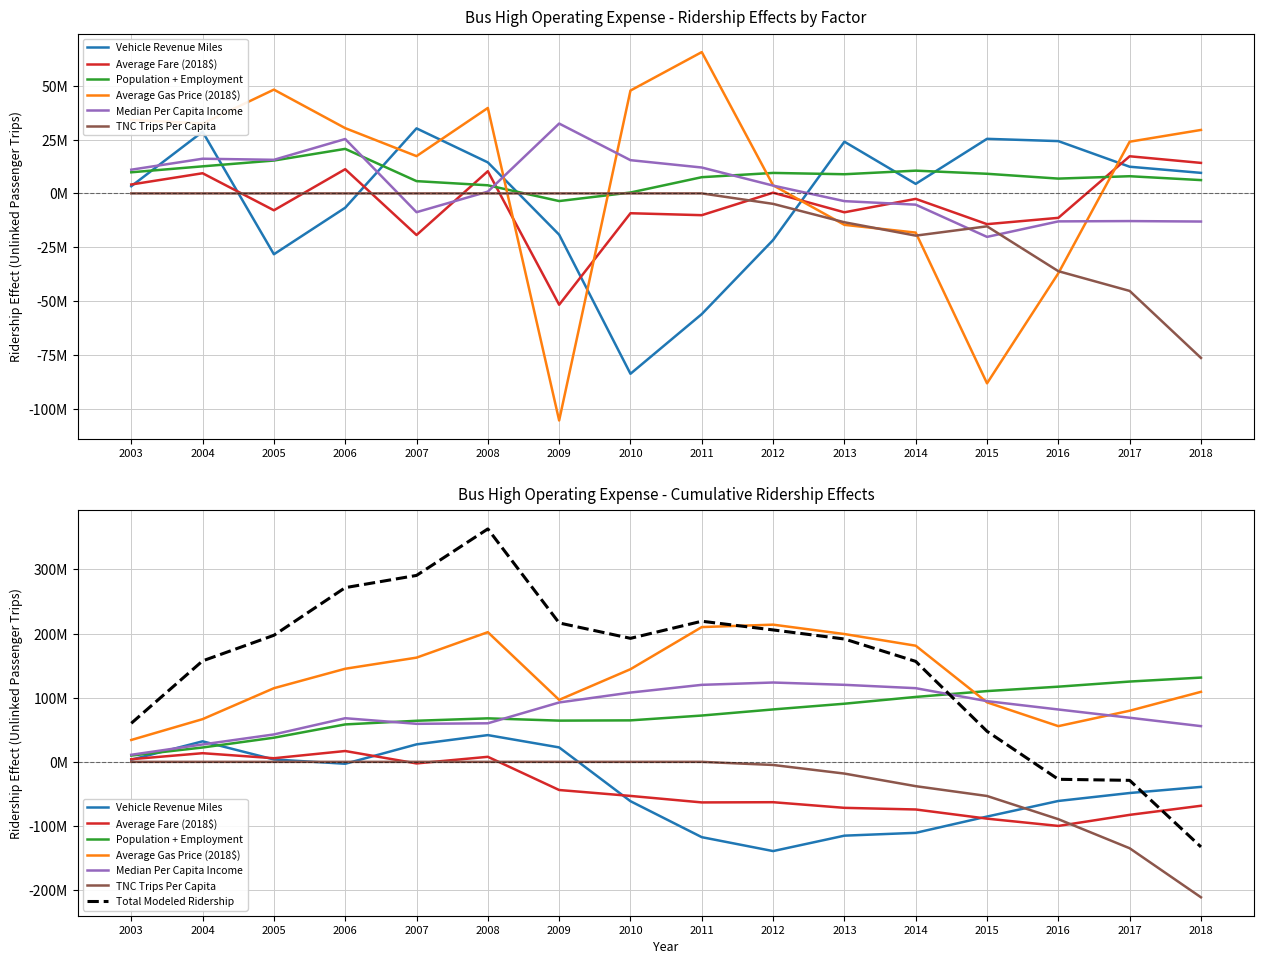

What is the minimum value for Median Per Capita Income?

-20214718.3